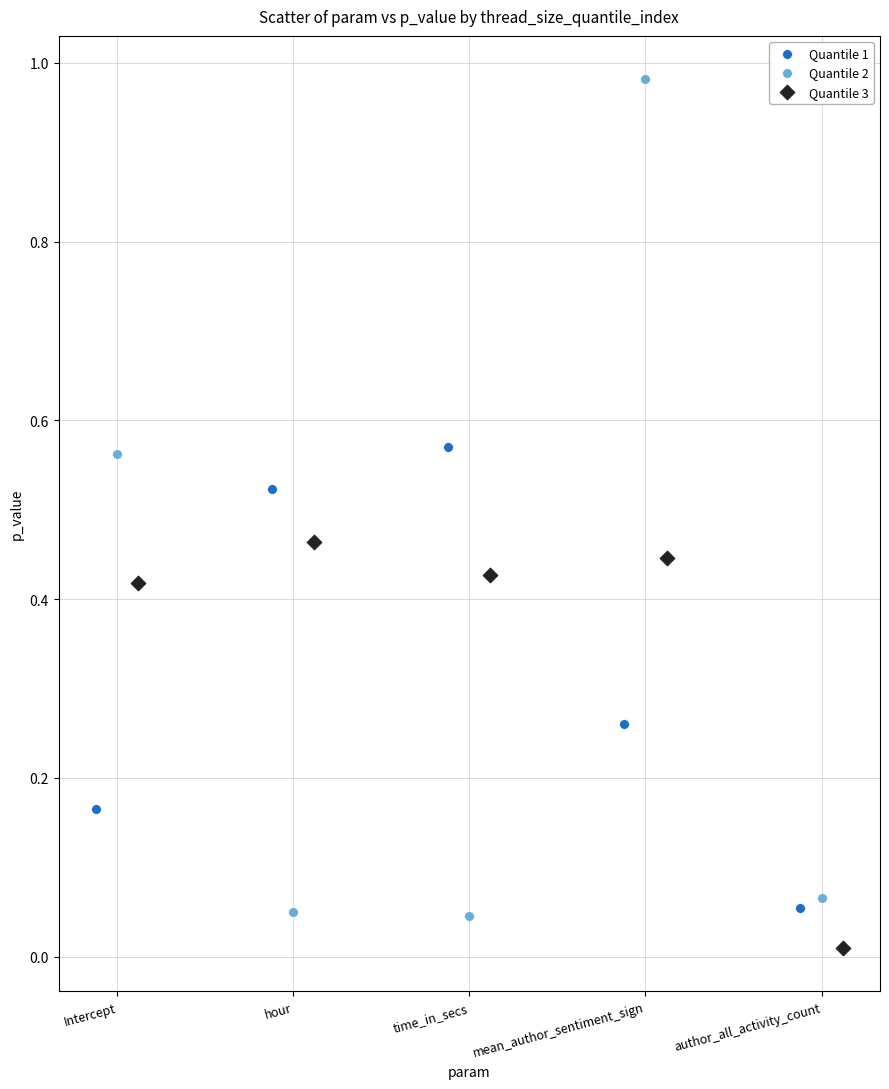

Which series reaches the minimum Y coordinate?

Quantile 3